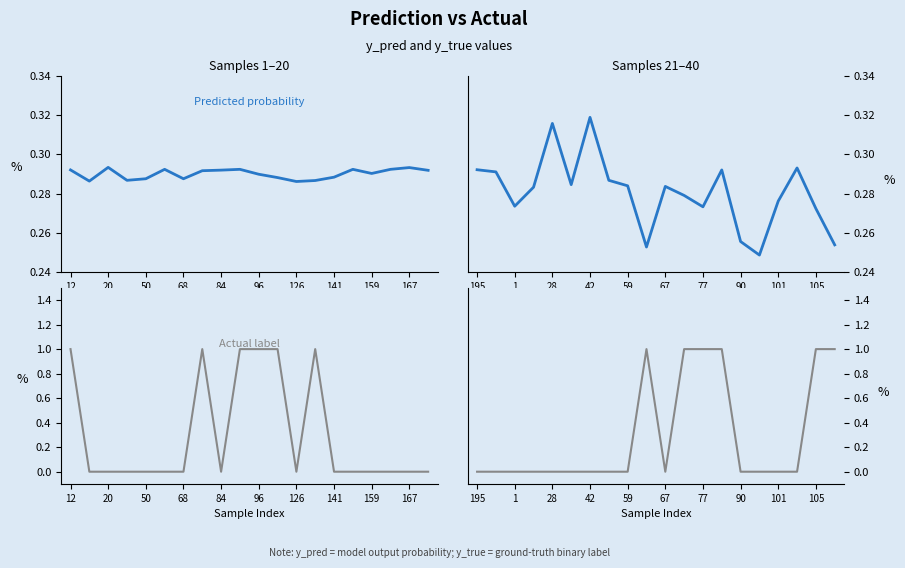

True or false: y_pred has a value of 0.3 at 167.

True